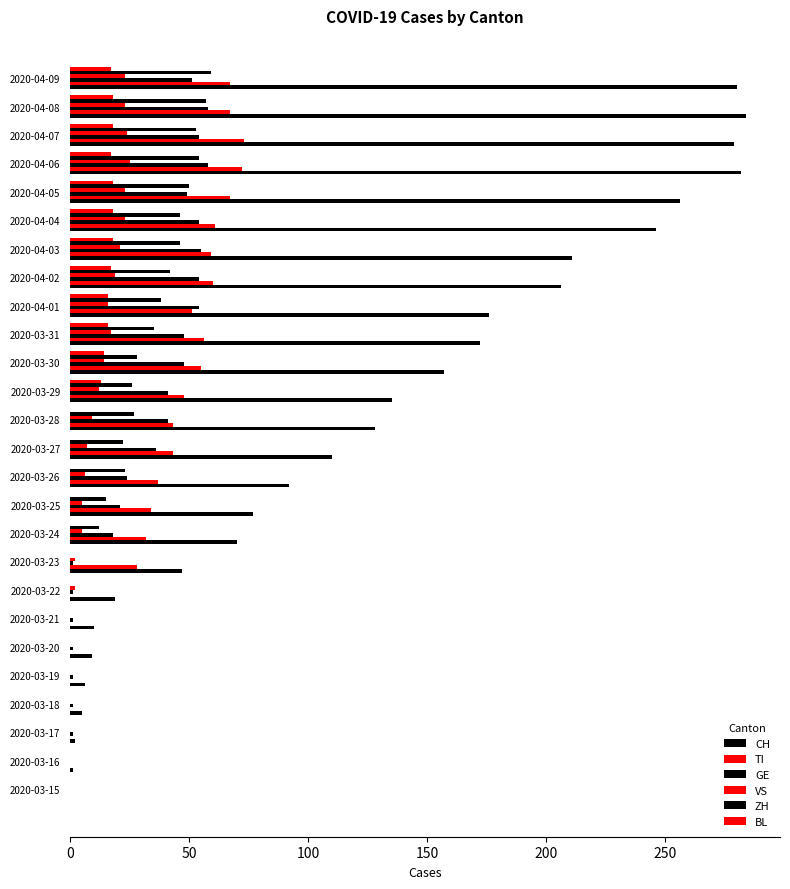

How many distinct data groups are displayed?

6